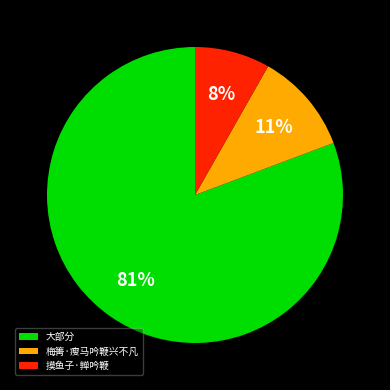

To the nearest percent, what is the combined percentage of 梅箐·瘦马吟鞭兴不凡 and 摸鱼子·亸吟鞭?

19%